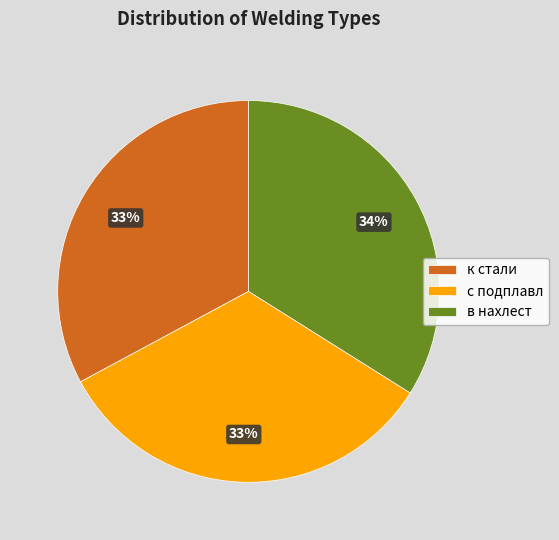

How many segments does this pie chart have?

3